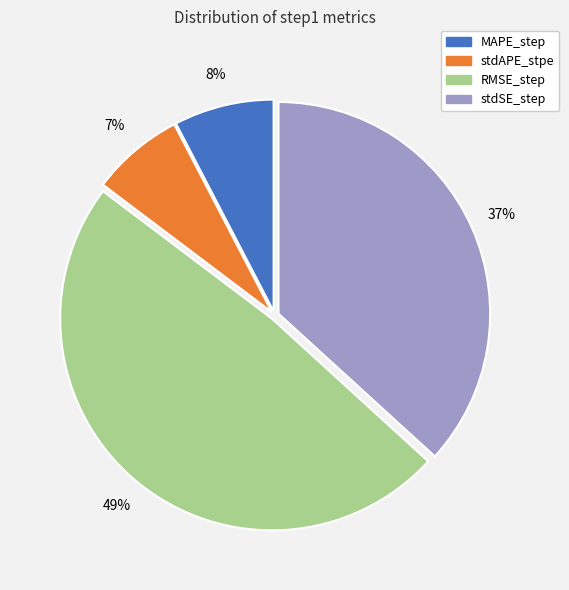

Is the sum of RMSE_step and stdAPE_stpe greater than half?

Yes